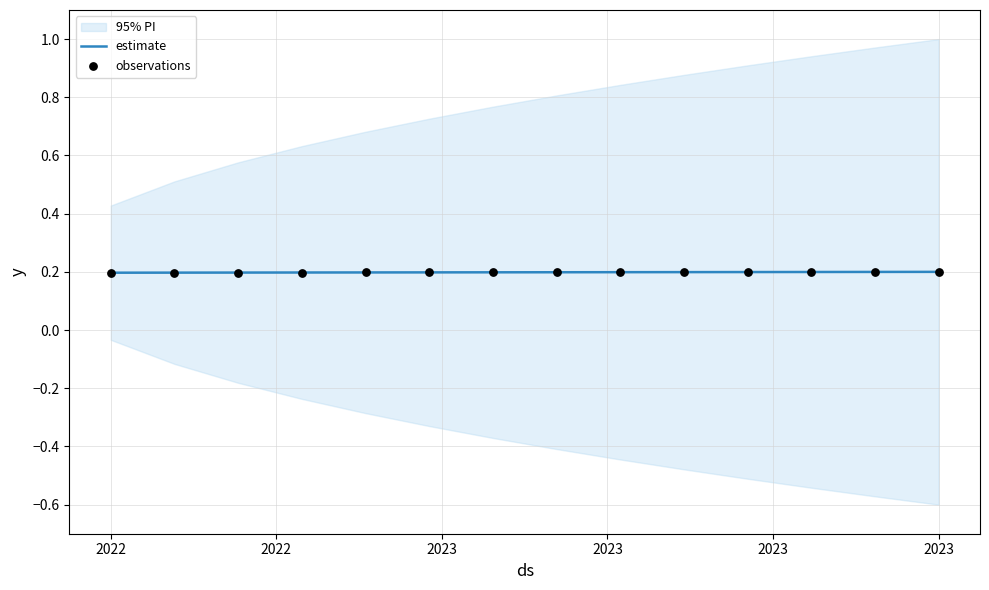

At how many categories does at least one series exceed 0?

14